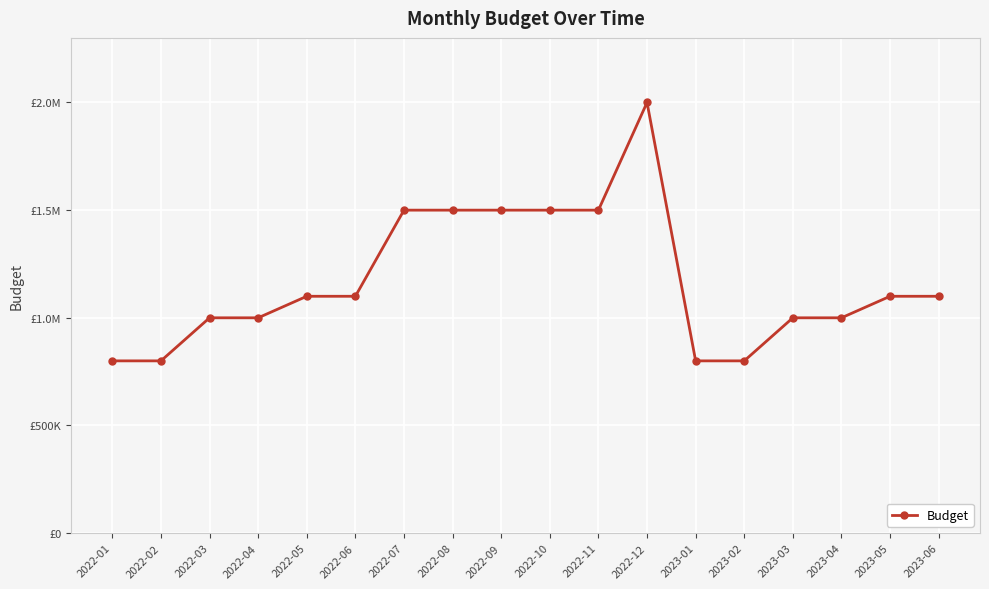

Where is the data nearest to the value 1400000?

2022-07